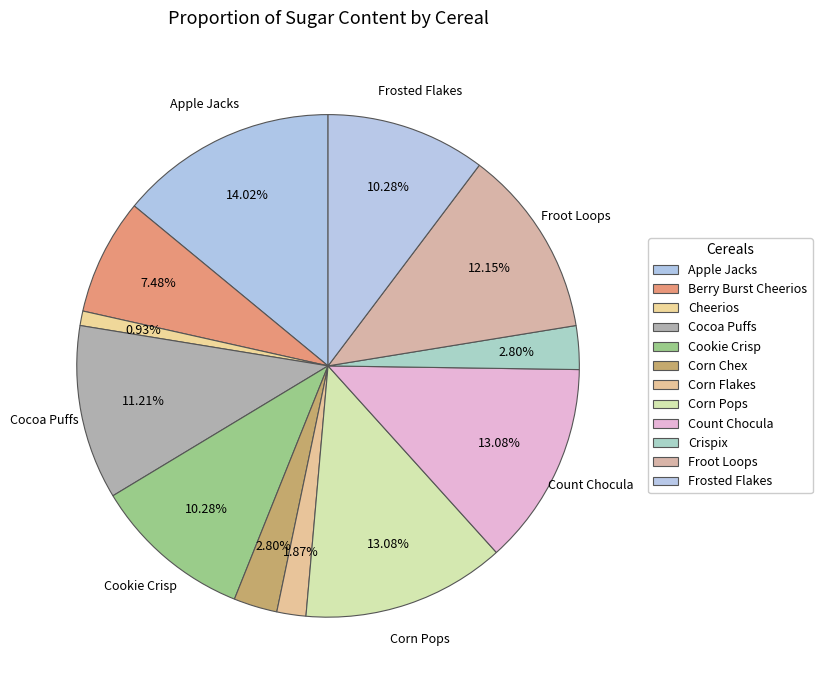

Which slice is the smallest?

Cheerios